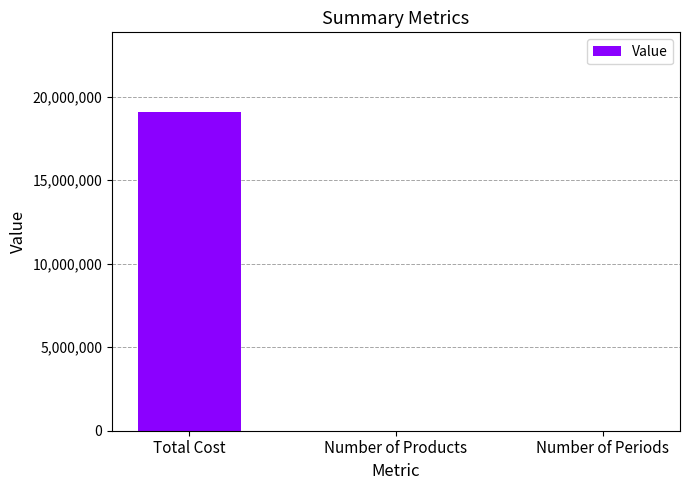

Between Number of Periods and Total Cost, which is larger?

Total Cost